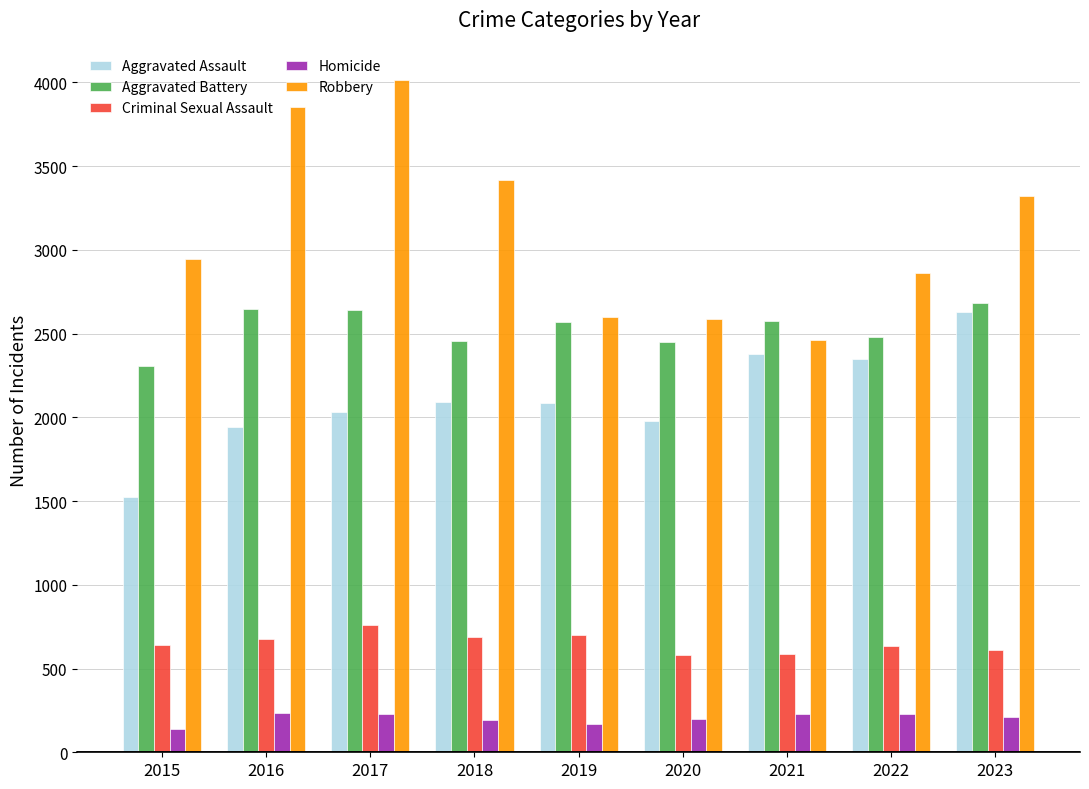

True or false: Robbery has a value of 4349 at 2020.

False